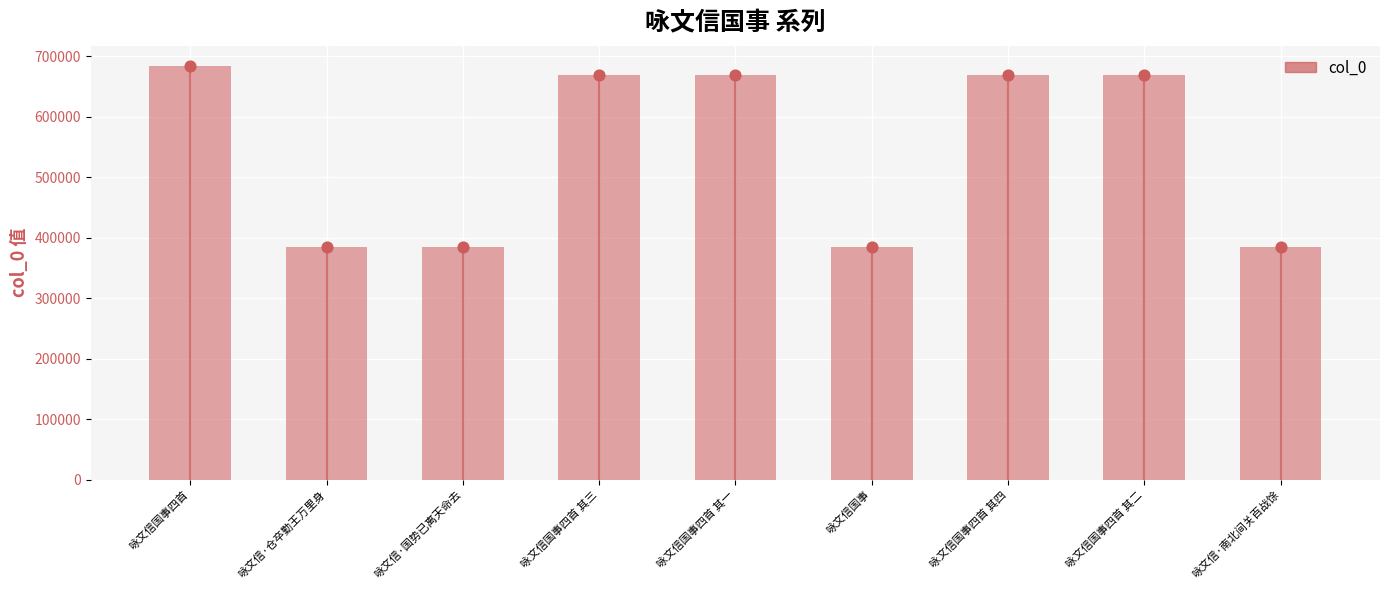

What is the change in value from 咏文信国事四首 其三 to 咏文信国事?

-283746